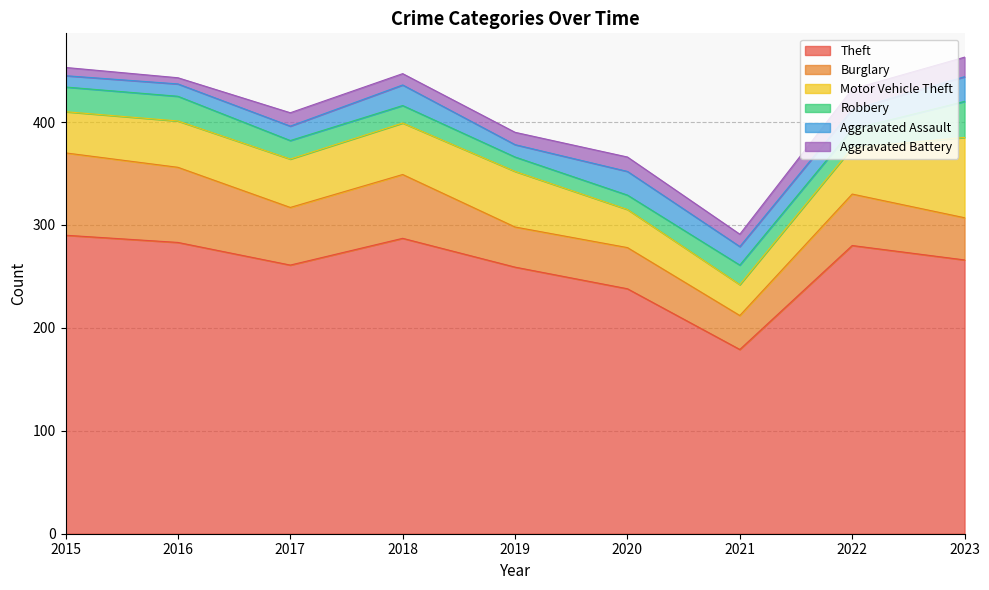

What is the sum of all Robbery values?

183